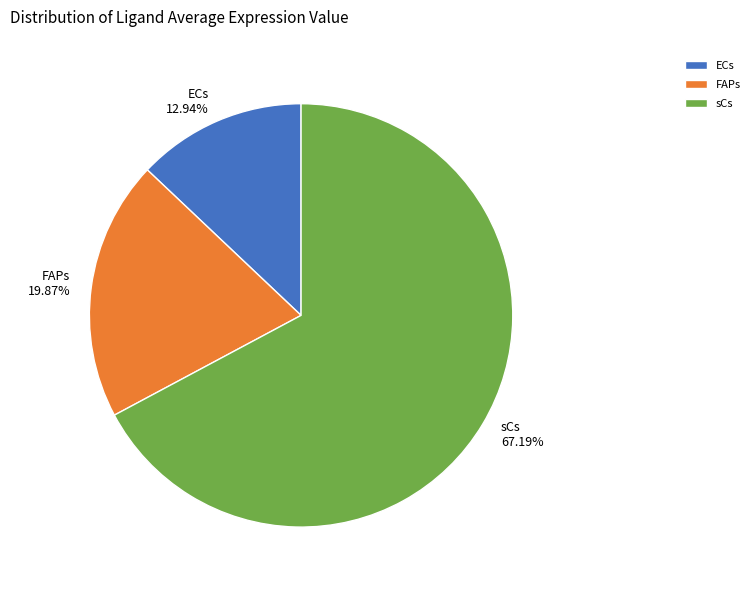

Is there any slice that represents more than half of the pie?

Yes